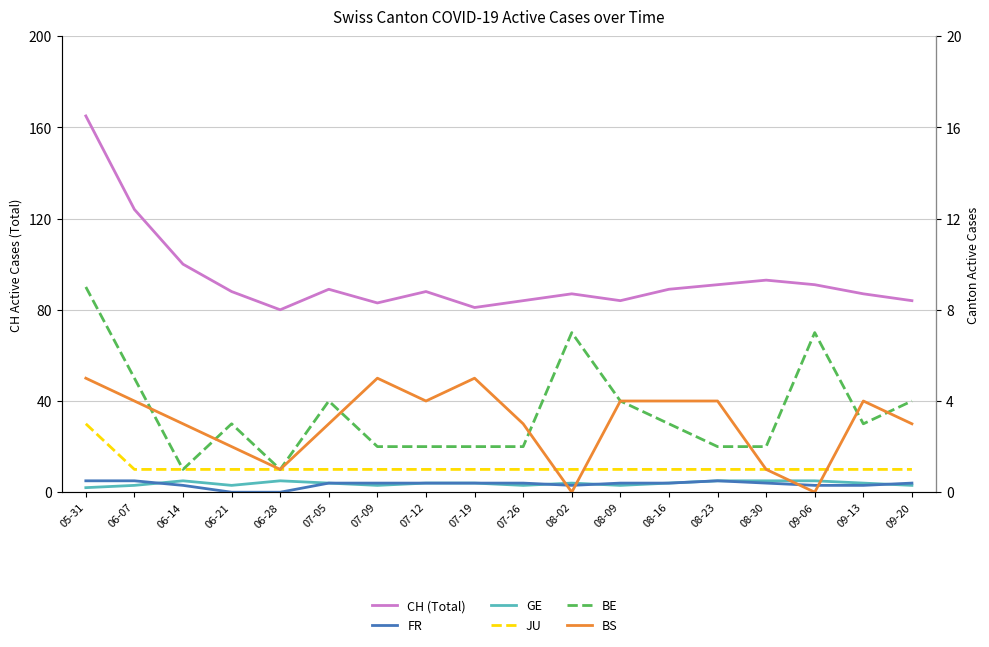

What is the sum of all GE values?

69